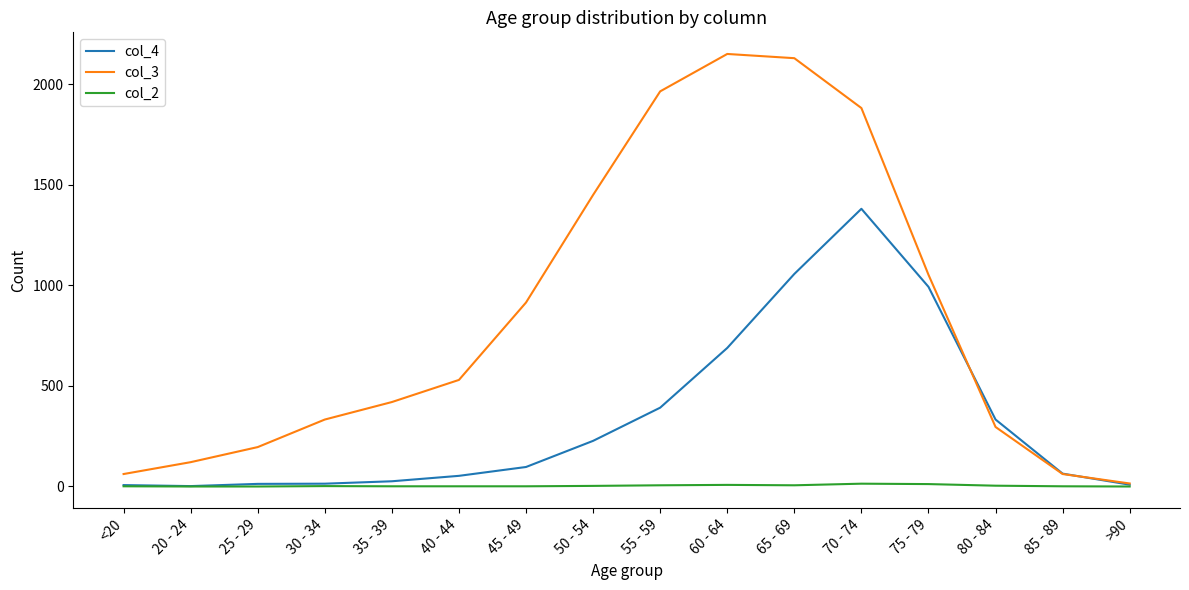

What position from the right is 20 - 24?

15